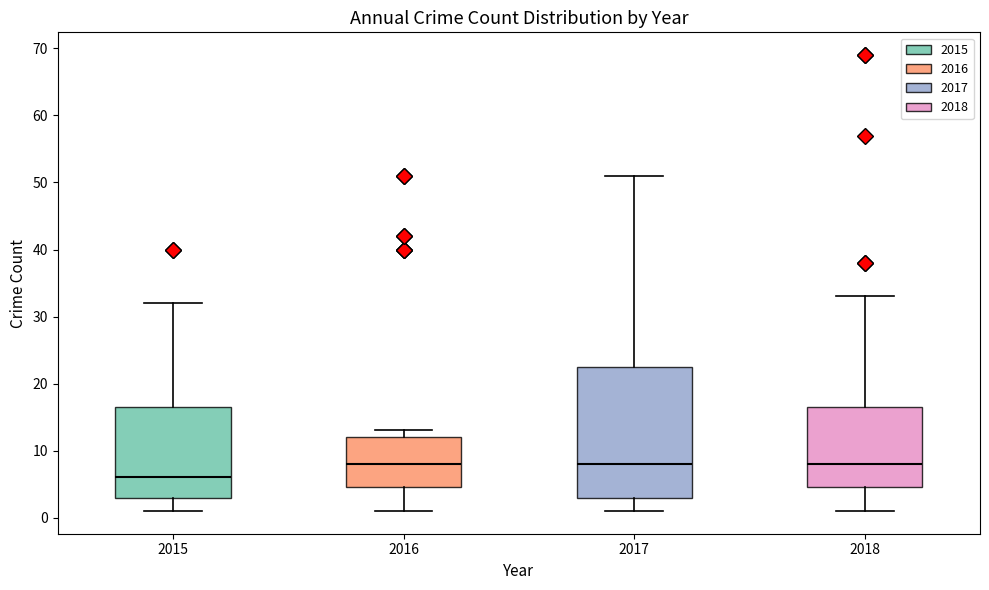

Reading left to right, transcribe this box plot: for each box, give where its median line is, the range the box spans, and where its two whiskers end, as read against the y-axis. The values are not printed on the chart, so give them approximately, as read against the axis.

2015: median 6, box 3 to 17, whiskers 1 to 32
2016: median 8, box 5 to 12, whiskers 1 to 13
2017: median 8, box 3 to 23, whiskers 1 to 51
2018: median 8, box 5 to 17, whiskers 1 to 33